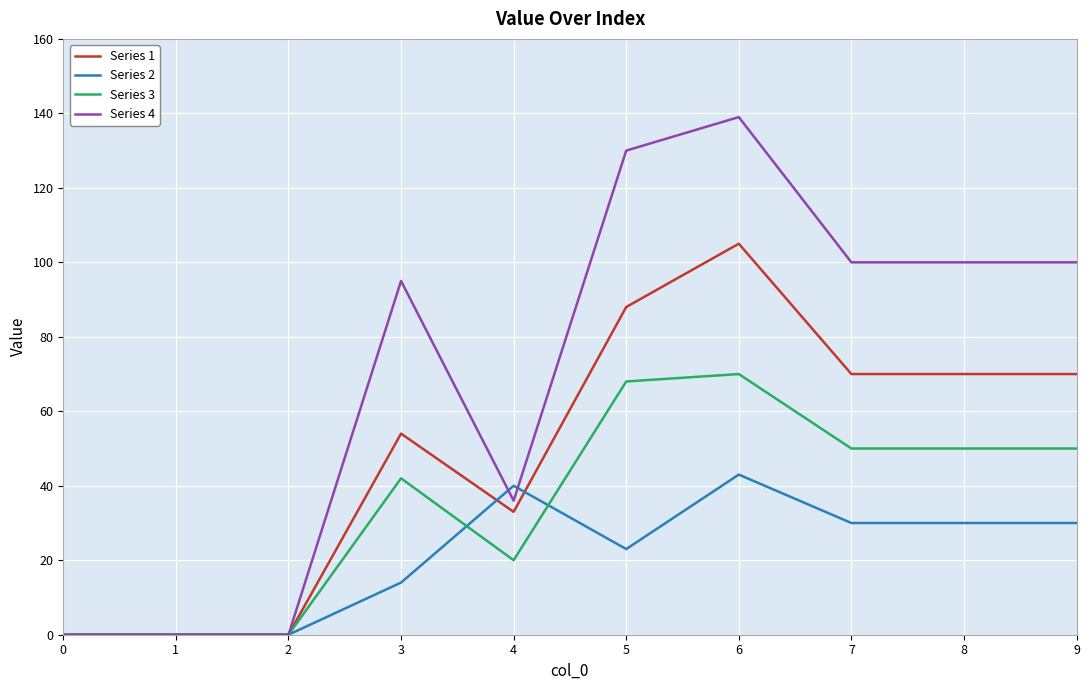

What is the difference between the Series 3 values at 6 and 8?

20